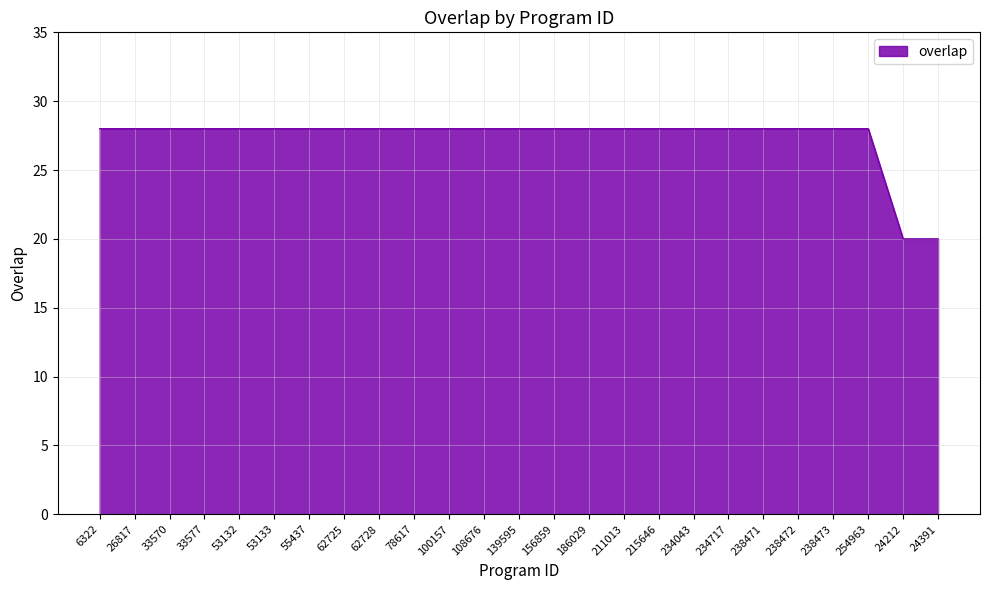

The chart shows a value of 28 at 238473. True or false?

True